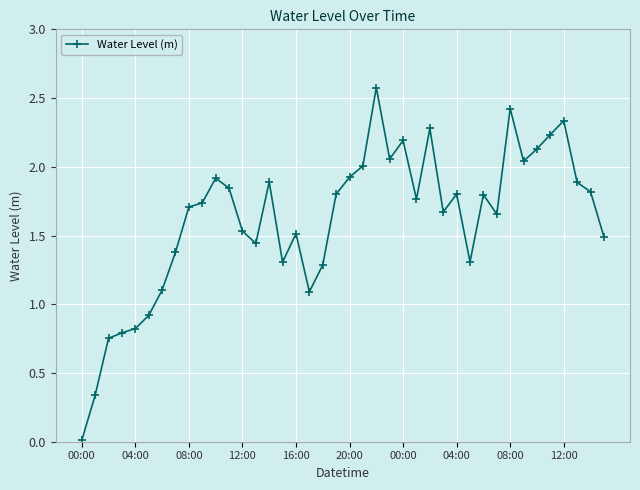

How many series are shown in this chart?

1